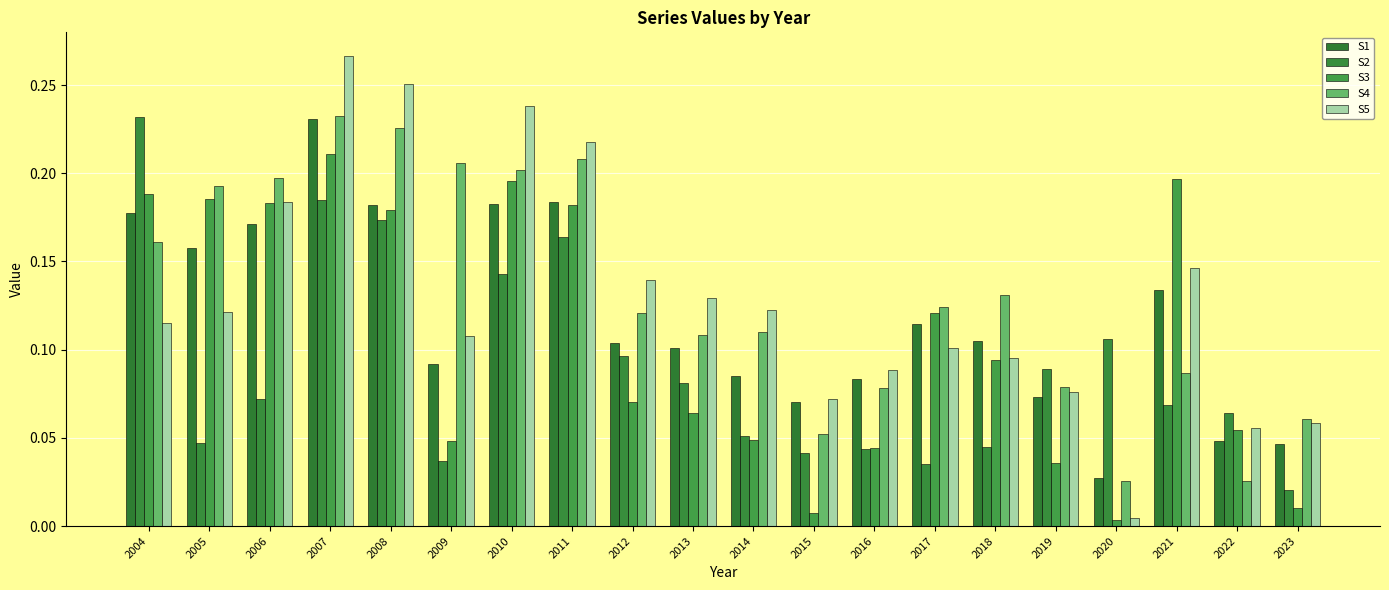

The S2 series shows 0.2 at 2010. True or false?

False